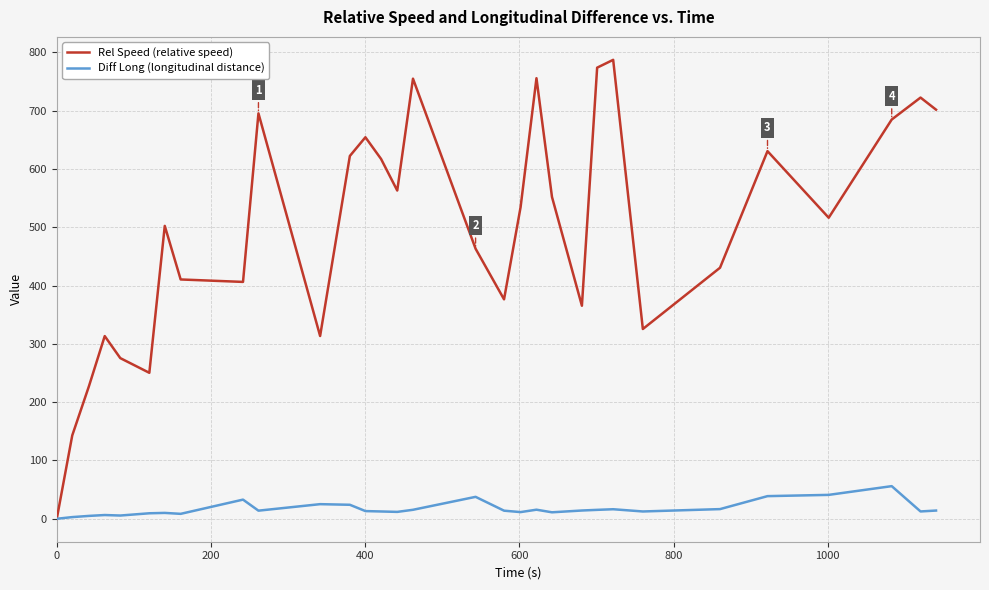

Rank the series by their maximum value, from highest to lowest.

Rel Speed (relative speed), Diff Long (longitudinal distance)